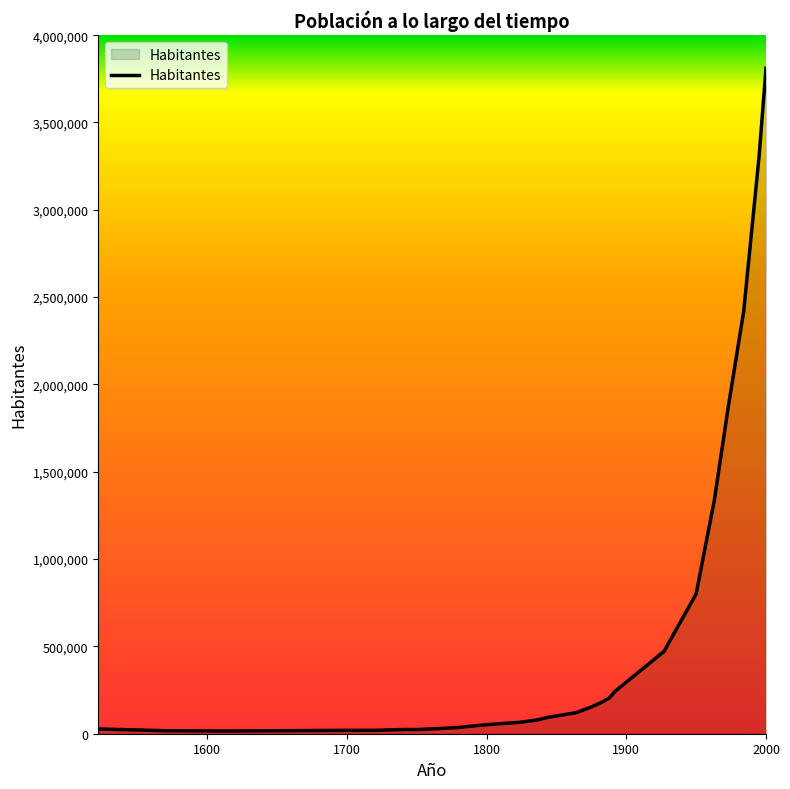

What is the greatest value displayed?

3810179